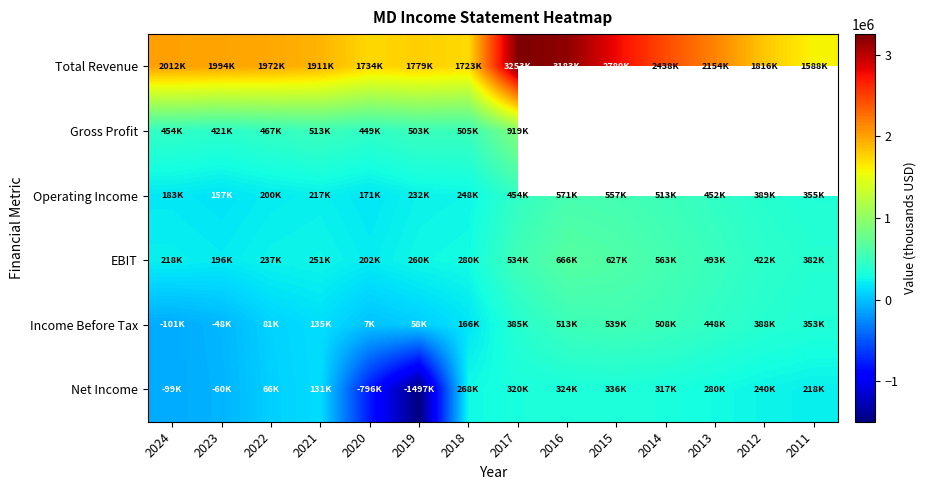

What is the maximum value for Total Revenue?

3253400.0